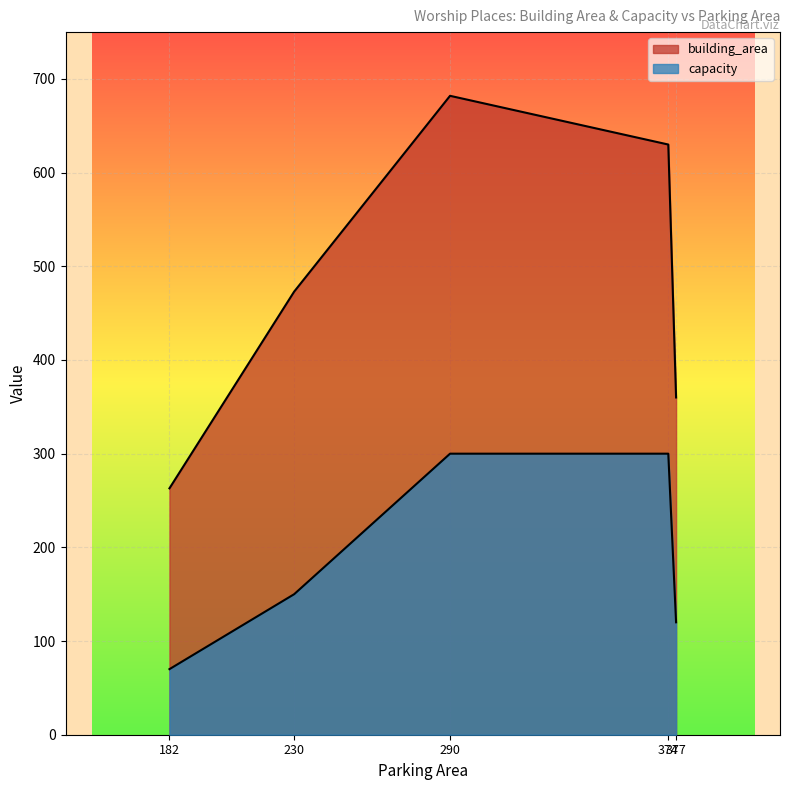

Does the chart display data point markers on the line(s)?

No